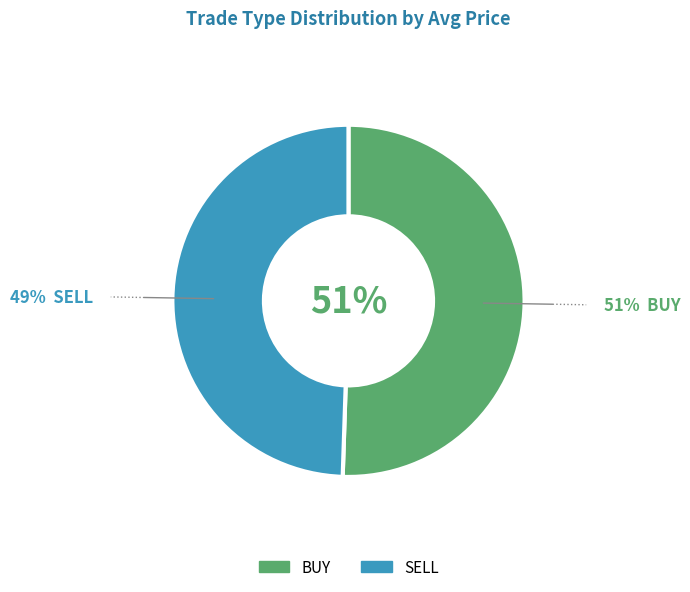

To the nearest percent, what is the combined percentage of BUY and SELL?

100%